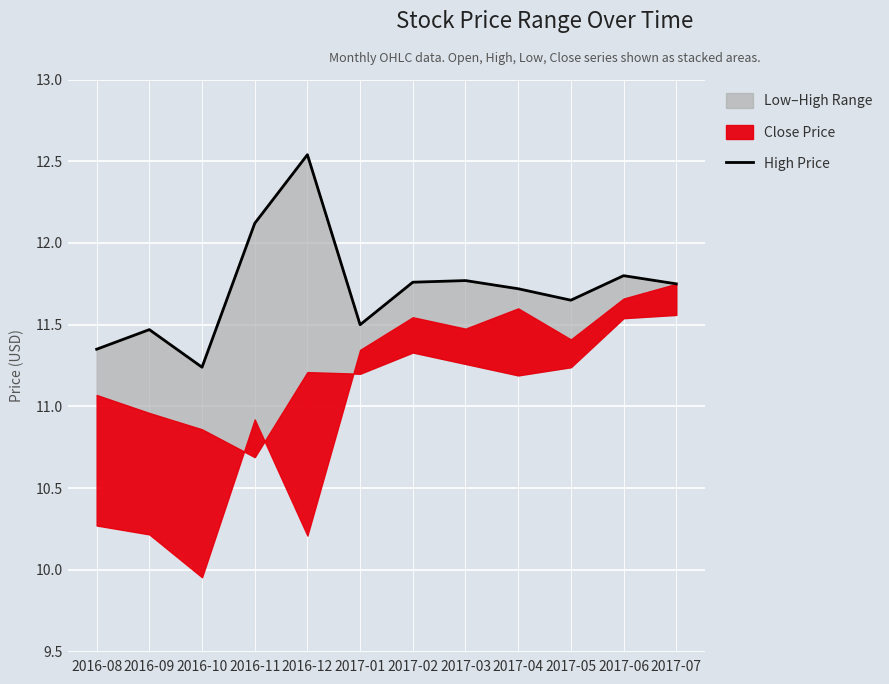

Reading left to right, list all the values displayed in this chart.

2016-08=11.3	2016-09=11.5	2016-10=11.2	2016-11=12.1	2016-12=12.5	2017-01=11.5	2017-02=11.8	2017-03=11.8	2017-04=11.7	2017-05=11.7	2017-06=11.8	2017-07=11.8